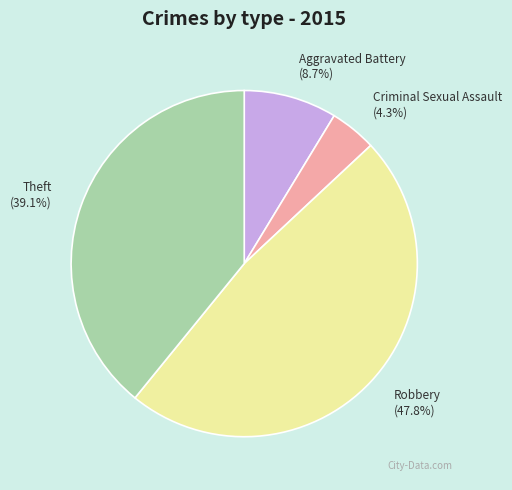

Rank the categories by value from lowest to highest.

Criminal Sexual Assault, Aggravated Battery, Theft, Robbery